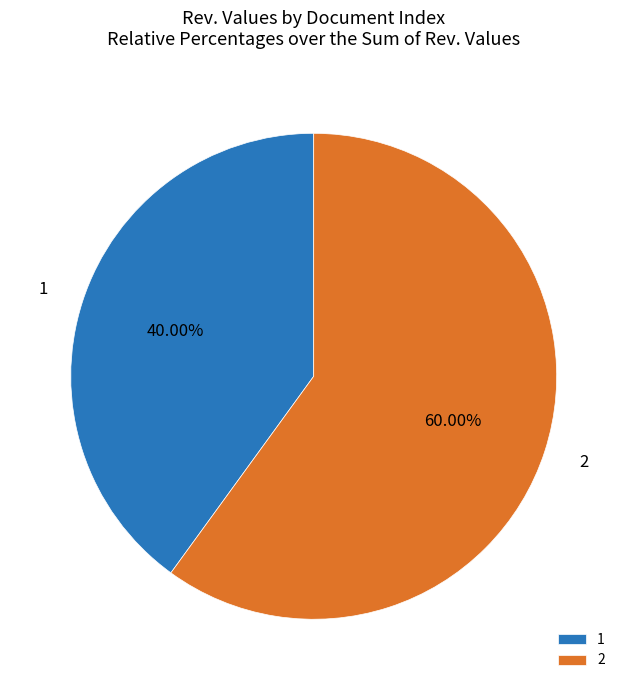

Rank the categories by value from lowest to highest.

1, 2